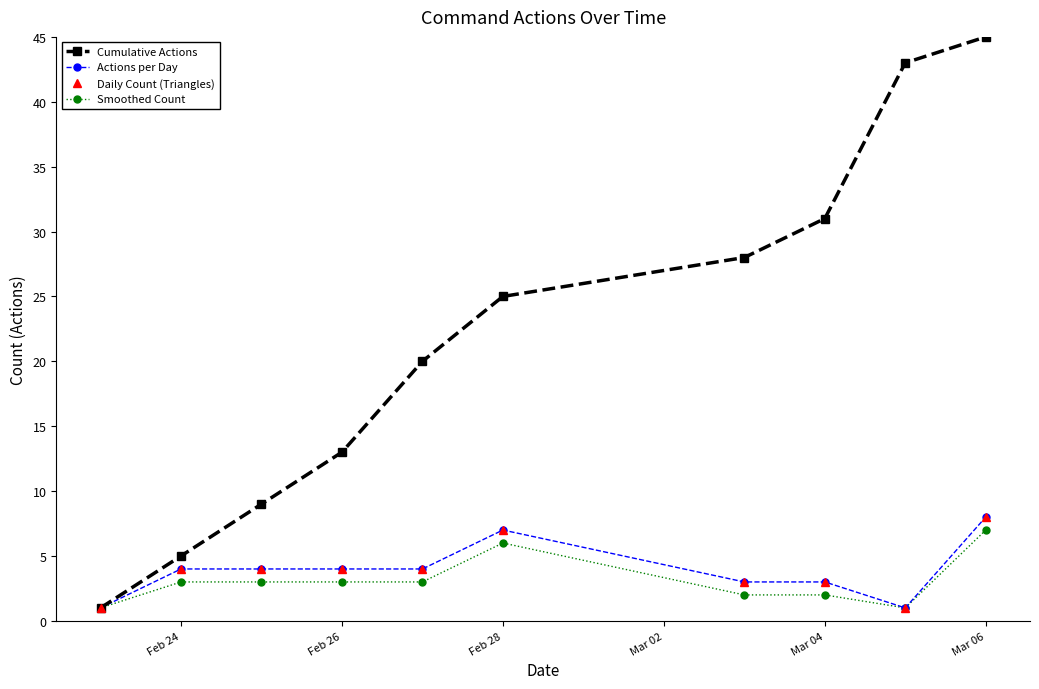

Is this an area chart (filled region under the line)?

No